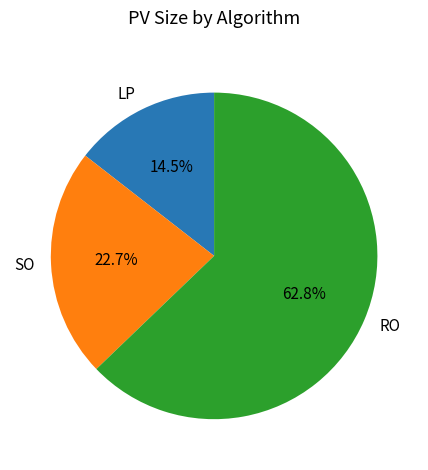

Rank the categories by value from highest to lowest.

RO, SO, LP